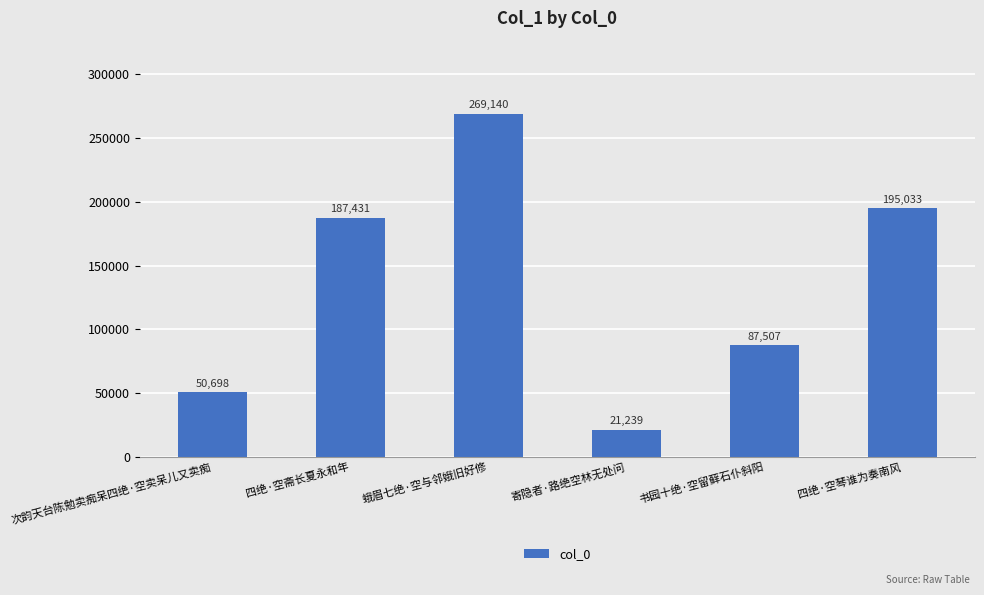

Reading left to right, extract all data points from this chart.

次韵天台陈勉卖痴呆四绝·空卖呆儿又卖痴=50698	四绝·空斋长夏永和年=187431	蛾眉七绝·空与邻娥旧好修=269140	寄隐者·路绝空林无处问=21239	书园十绝·空留藓石仆斜阳=87507	四绝·空琴谁为奏南风=195033